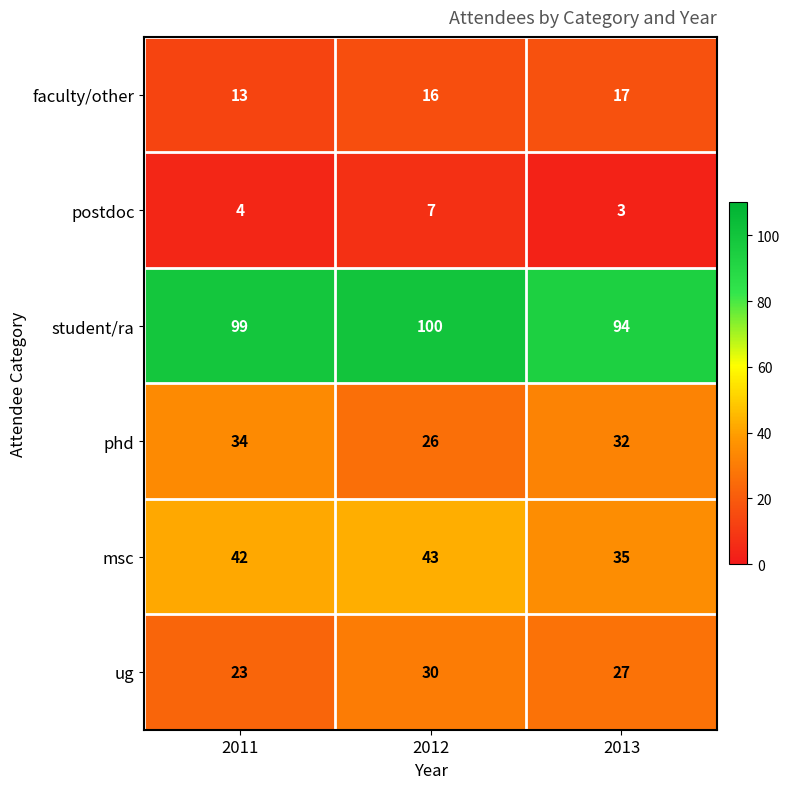

Count the number of categories in the chart.

3